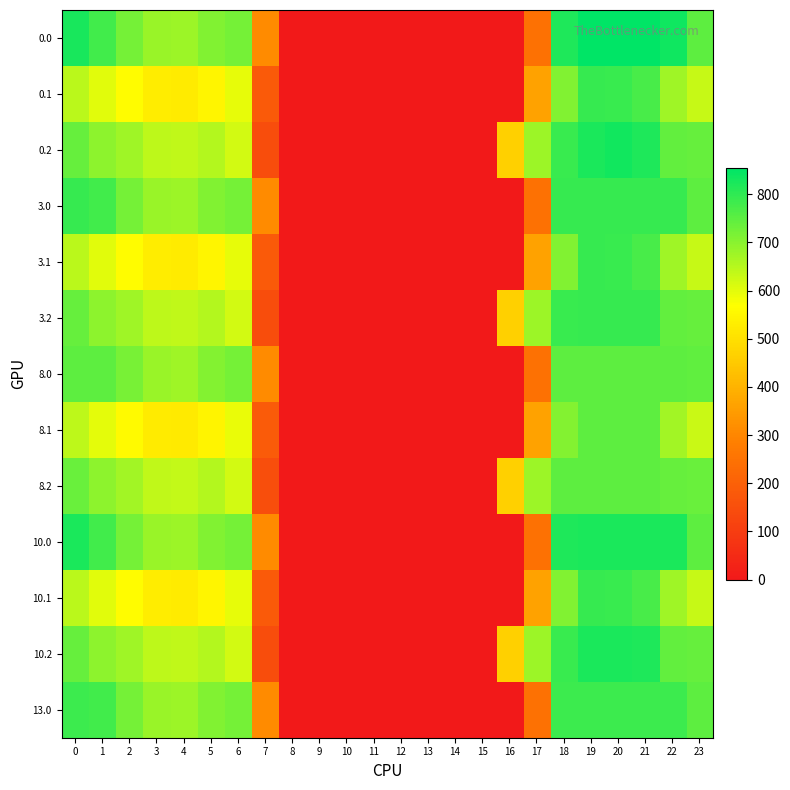

Reading left to right, transcribe all the data shown in this chart.

0.0: 0=826.1	1=780.3	2=720.9	3=683.5	4=678.5	5=709.3	6=723.3	7=310.7	8=0.0	9=0.0	10=0.0	11=0.0	12=0.0	13=0.0	14=0.0	15=0.0	16=0.0	17=244.8	18=818.6	19=854.0	20=854.0	21=854.0	22=835.0	23=749.1
0.1: 0=643.9	1=601.3	2=561.4	3=527.4	4=524.3	5=548.4	6=594.7	7=182.2	8=0.0	9=0.0	10=0.0	11=0.0	12=0.0	13=0.0	14=0.0	15=0.0	16=0.0	17=362.0	18=707.4	19=793.1	20=788.7	21=771.5	22=675.4	23=631.6
0.2: 0=737.3	1=696.6	2=674.3	3=641.3	4=637.4	5=652.9	6=617.8	7=144.0	8=0.0	9=0.0	10=0.0	11=0.0	12=0.0	13=0.0	14=0.0	15=0.0	16=465.5	17=679.8	18=788.8	19=821.9	20=832.7	21=819.9	22=740.6	23=737.5
3.0: 0=793.0	1=780.3	2=720.9	3=683.5	4=678.5	5=709.3	6=723.3	7=310.7	8=0.0	9=0.0	10=0.0	11=0.0	12=0.0	13=0.0	14=0.0	15=0.0	16=0.0	17=244.8	18=793.0	19=793.0	20=793.0	21=793.0	22=793.0	23=749.1
3.1: 0=643.9	1=601.3	2=561.4	3=527.4	4=524.3	5=548.4	6=594.7	7=182.2	8=0.0	9=0.0	10=0.0	11=0.0	12=0.0	13=0.0	14=0.0	15=0.0	16=0.0	17=362.0	18=707.4	19=793.0	20=788.7	21=771.5	22=675.4	23=631.6
3.2: 0=737.3	1=696.6	2=674.3	3=641.3	4=637.4	5=652.9	6=617.8	7=144.0	8=0.0	9=0.0	10=0.0	11=0.0	12=0.0	13=0.0	14=0.0	15=0.0	16=465.5	17=679.8	18=788.8	19=793.0	20=793.0	21=793.0	22=740.6	23=737.5
8.0: 0=749.0	1=749.0	2=718.7	3=681.3	4=676.4	5=707.1	6=721.7	7=312.2	8=0.0	9=0.0	10=0.0	11=0.0	12=0.0	13=0.0	14=0.0	15=0.0	16=0.0	17=245.6	18=749.0	19=749.0	20=749.0	21=749.0	22=749.0	23=746.5
8.1: 0=641.7	1=599.2	2=559.4	3=525.4	4=522.3	5=546.5	6=593.2	7=183.9	8=0.0	9=0.0	10=0.0	11=0.0	12=0.0	13=0.0	14=0.0	15=0.0	16=0.0	17=361.9	18=705.7	19=749.0	20=749.0	21=749.0	22=673.2	23=629.4
8.2: 0=735.4	1=694.8	2=672.5	3=639.4	4=635.6	5=651.3	6=617.2	7=147.0	8=0.0	9=0.0	10=0.0	11=0.0	12=0.0	13=0.0	14=0.0	15=0.0	16=466.3	17=679.1	18=749.0	19=749.0	20=749.0	21=749.0	22=739.3	23=735.9
10.0: 0=822.0	1=780.3	2=720.9	3=683.5	4=678.5	5=709.3	6=723.3	7=310.7	8=0.0	9=0.0	10=0.0	11=0.0	12=0.0	13=0.0	14=0.0	15=0.0	16=0.0	17=244.8	18=818.6	19=822.0	20=822.0	21=822.0	22=822.0	23=749.1
10.1: 0=643.9	1=601.3	2=561.4	3=527.4	4=524.3	5=548.4	6=594.7	7=182.2	8=0.0	9=0.0	10=0.0	11=0.0	12=0.0	13=0.0	14=0.0	15=0.0	16=0.0	17=362.0	18=707.4	19=793.1	20=788.7	21=771.5	22=675.4	23=631.6
10.2: 0=737.3	1=696.6	2=674.3	3=641.3	4=637.4	5=652.9	6=617.8	7=144.0	8=0.0	9=0.0	10=0.0	11=0.0	12=0.0	13=0.0	14=0.0	15=0.0	16=465.5	17=679.8	18=788.8	19=821.9	20=822.0	21=819.9	22=740.6	23=737.5
13.0: 0=787.0	1=780.3	2=720.9	3=683.5	4=678.5	5=709.3	6=723.3	7=310.7	8=0.0	9=0.0	10=0.0	11=0.0	12=0.0	13=0.0	14=0.0	15=0.0	16=0.0	17=244.8	18=787.0	19=787.0	20=787.0	21=787.0	22=787.0	23=749.1